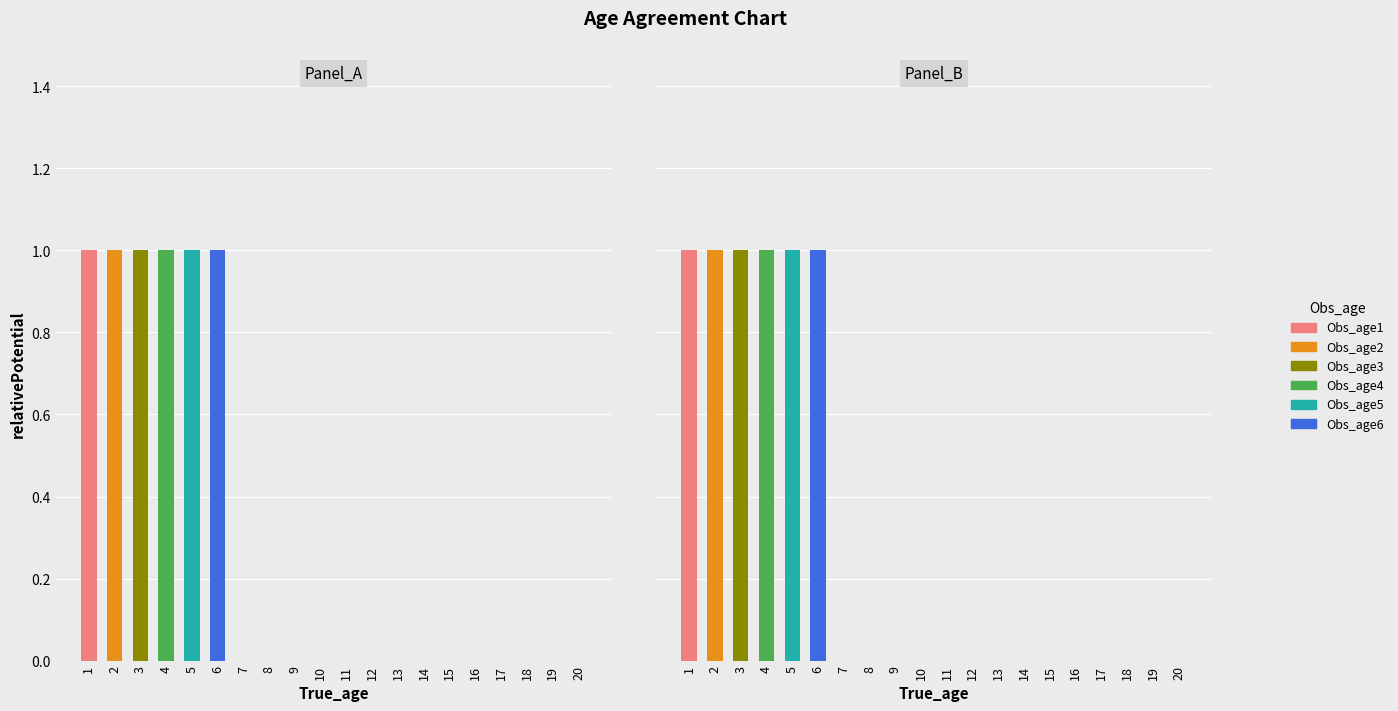

At which label does Obs_age3 reach its peak?

3